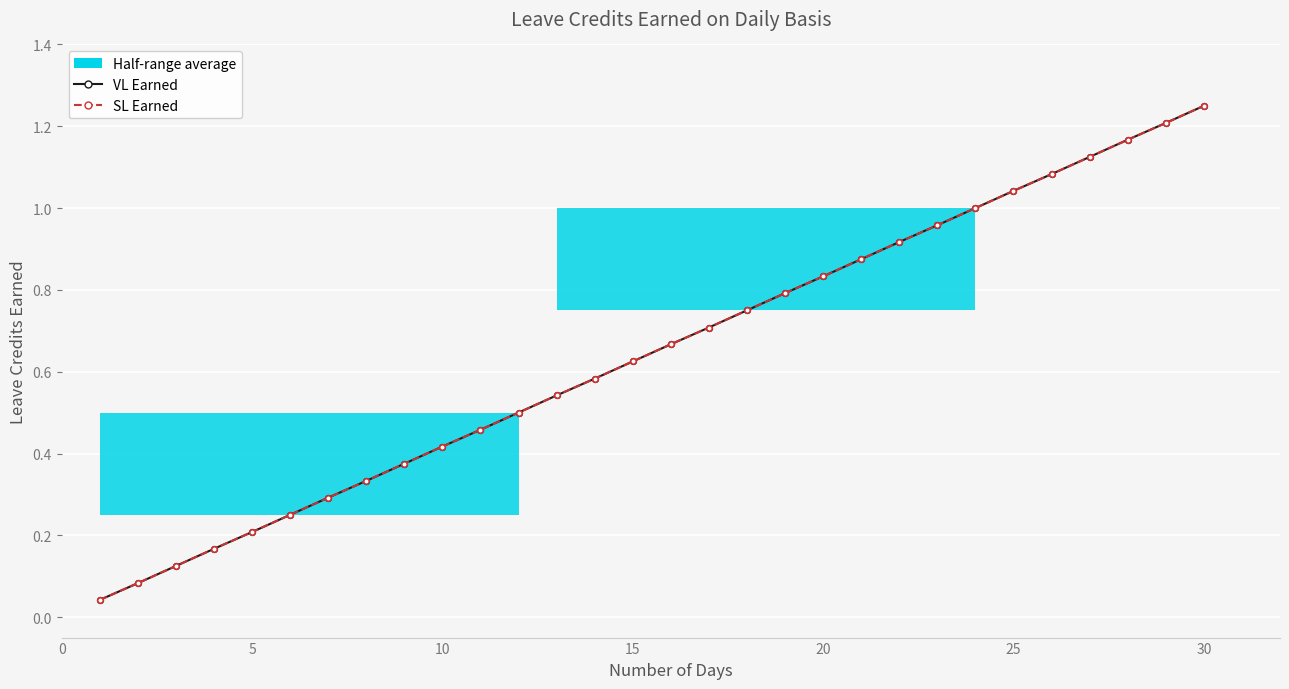

How many lines are shown in the chart?

2